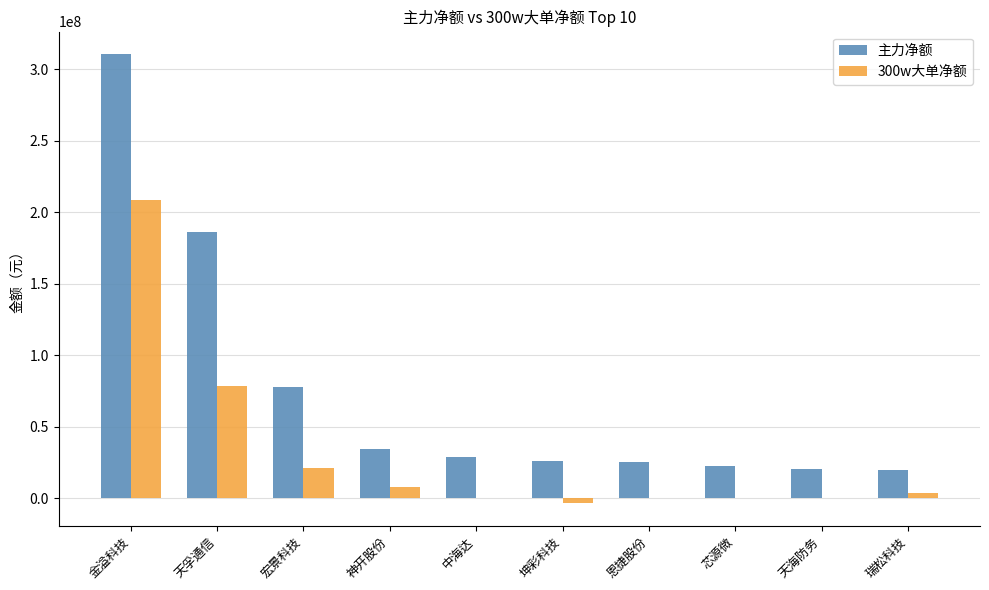

What is the total value across all series at 金溢科技?

518655139